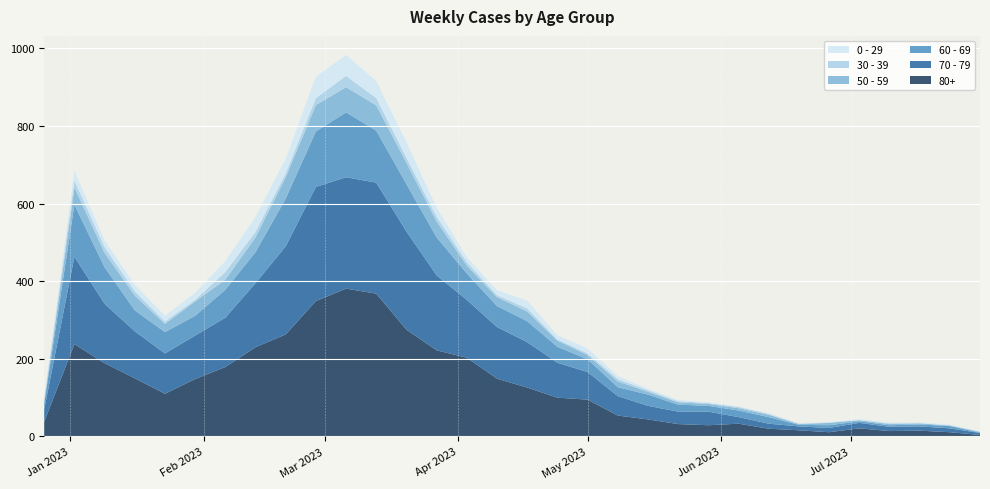

Reading left to right, what are all the values shown in this chart?

80+: 2022-12-26=38	2023-01-02=238	2023-01-09=189	2023-01-16=150	2023-01-23=110	2023-01-30=148	2023-02-06=179	2023-02-13=230	2023-02-20=263	2023-02-27=349	2023-03-06=381	2023-03-13=368	2023-03-20=275	2023-03-27=222	2023-04-03=203	2023-04-10=149	2023-04-17=126	2023-04-24=100	2023-05-01=95	2023-05-08=54	2023-05-15=44	2023-05-22=32	2023-05-29=29	2023-06-05=33	2023-06-12=20	2023-06-19=16	2023-06-26=11	2023-07-03=21	2023-07-10=14	2023-07-17=15	2023-07-24=11	2023-07-31=4
70 - 79: 2022-12-26=32	2023-01-02=225	2023-01-09=153	2023-01-16=121	2023-01-23=104	2023-01-30=112	2023-02-06=127	2023-02-13=165	2023-02-20=227	2023-02-27=294	2023-03-06=287	2023-03-13=286	2023-03-20=253	2023-03-27=193	2023-04-03=149	2023-04-10=133	2023-04-17=117	2023-04-24=90	2023-05-01=71	2023-05-08=50	2023-05-15=35	2023-05-22=32	2023-05-29=35	2023-06-05=17	2023-06-12=13	2023-06-19=10	2023-06-26=11	2023-07-03=14	2023-07-10=11	2023-07-17=11	2023-07-24=10	2023-07-31=5
60 - 69: 2022-12-26=16	2023-01-02=134	2023-01-09=94	2023-01-16=54	2023-01-23=55	2023-01-30=51	2023-02-06=72	2023-02-13=80	2023-02-20=123	2023-02-27=143	2023-03-06=167	2023-03-13=134	2023-03-20=122	2023-03-27=98	2023-04-03=68	2023-04-10=54	2023-04-17=54	2023-04-24=41	2023-05-01=33	2023-05-08=23	2023-05-15=29	2023-05-22=18	2023-05-29=15	2023-06-05=17	2023-06-12=17	2023-06-19=4	2023-06-26=7	2023-07-03=4	2023-07-10=4	2023-07-17=5	2023-07-24=6	2023-07-31=1
50 - 59: 2022-12-26=5	2023-01-02=44	2023-01-09=37	2023-01-16=38	2023-01-23=21	2023-01-30=37	2023-02-06=26	2023-02-13=38	2023-02-20=55	2023-02-27=68	2023-03-06=65	2023-03-13=65	2023-03-20=55	2023-03-27=41	2023-04-03=20	2023-04-10=23	2023-04-17=25	2023-04-24=16	2023-05-01=11	2023-05-08=15	2023-05-15=7	2023-05-22=6	2023-05-29=5	2023-06-05=6	2023-06-12=6	2023-06-19=2	2023-06-26=6	2023-07-03=3	2023-07-10=3	2023-07-17=3	2023-07-24=1	2023-07-31=2
30 - 39: 2022-12-26=5	2023-01-02=18	2023-01-09=15	2023-01-16=11	2023-01-23=6	2023-01-30=4	2023-02-06=20	2023-02-13=14	2023-02-20=10	2023-02-27=18	2023-03-06=29	2023-03-13=19	2023-03-20=13	2023-03-27=12	2023-04-03=9	2023-04-10=5	2023-04-17=8	2023-04-24=3	2023-05-01=4	2023-05-08=6	2023-05-15=4	2023-05-22=3	2023-05-29=2	2023-06-05=3	2023-06-12=2	2023-06-19=1	2023-06-26=1	2023-07-03=0	2023-07-10=2	2023-07-17=0	2023-07-24=1	2023-07-31=0
0 - 29: 2022-12-26=4	2023-01-02=26	2023-01-09=17	2023-01-16=17	2023-01-23=15	2023-01-30=18	2023-02-06=28	2023-02-13=39	2023-02-20=38	2023-02-27=55	2023-03-06=54	2023-03-13=44	2023-03-20=40	2023-03-27=24	2023-04-03=13	2023-04-10=13	2023-04-17=20	2023-04-24=11	2023-05-01=13	2023-05-08=8	2023-05-15=4	2023-05-22=3	2023-05-29=2	2023-06-05=1	2023-06-12=2	2023-06-19=1	2023-06-26=1	2023-07-03=3	2023-07-10=2	2023-07-17=2	2023-07-24=2	2023-07-31=1